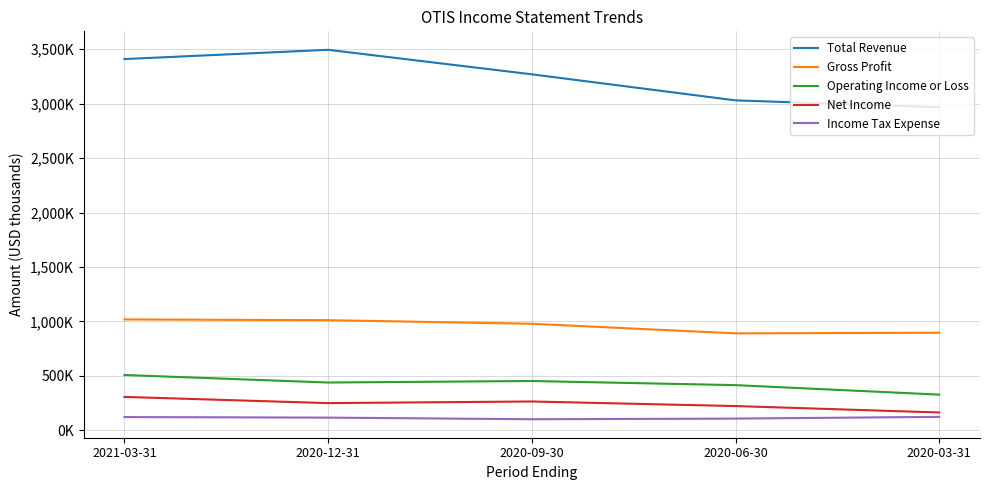

What is the sum of all Net Income values?

1214000